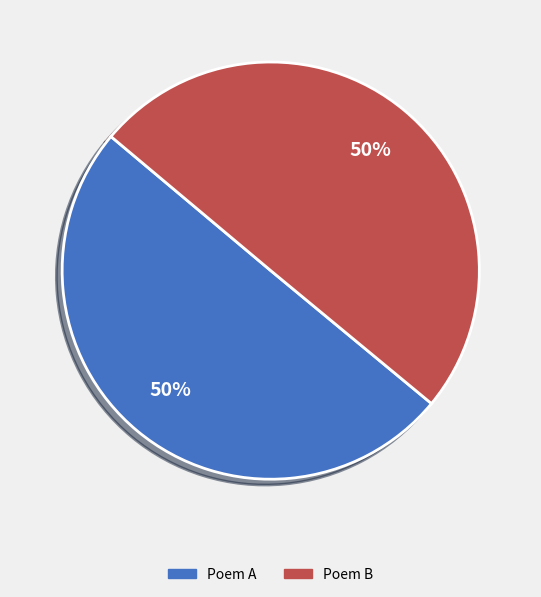

To the nearest percent, what percentage of the pie is Poem A?

50%